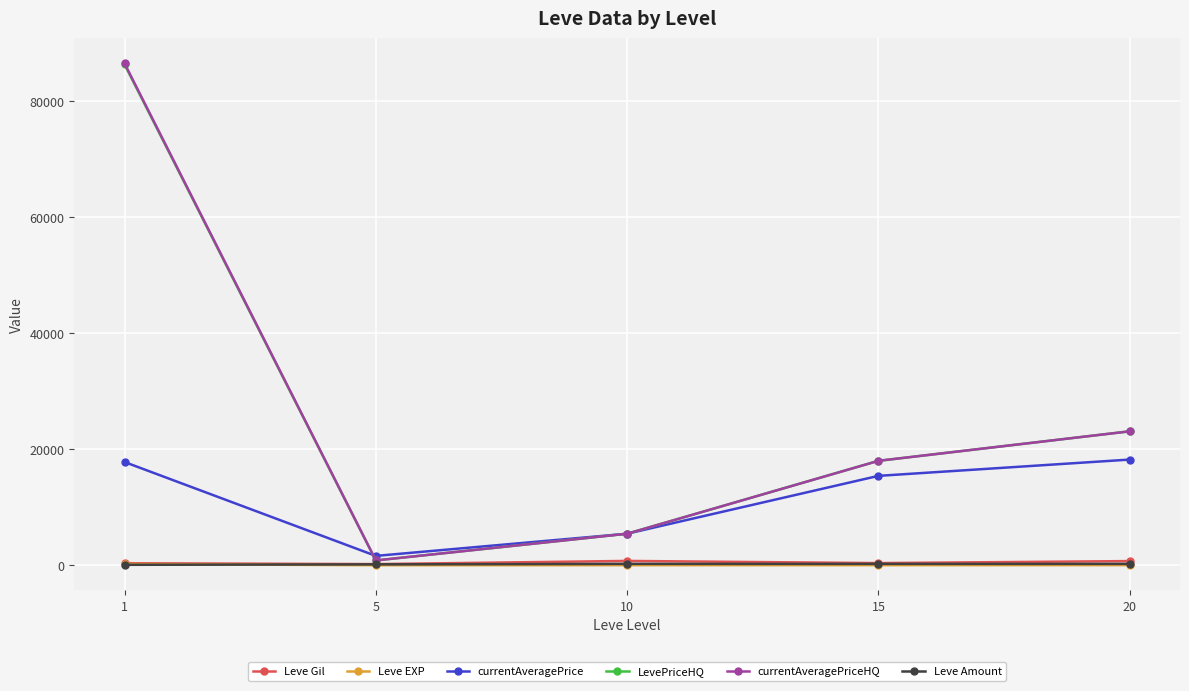

Rank the categories by LevePriceHQ value from highest to lowest.

1, 20, 15, 10, 5